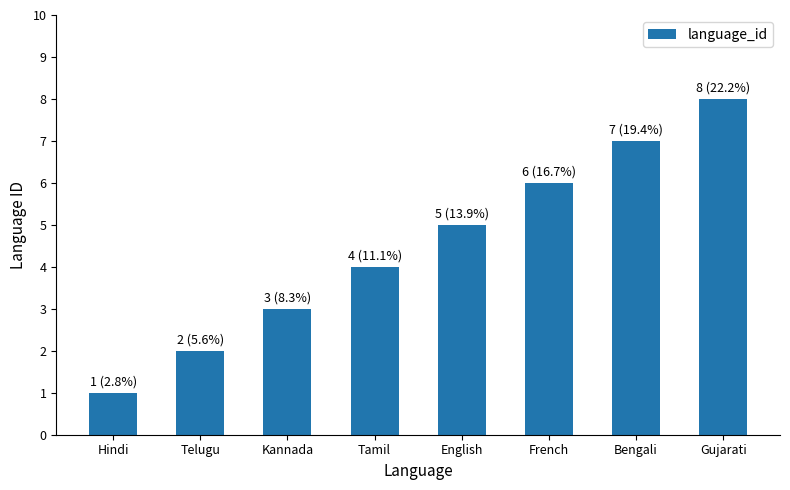

Reading left to right, transcribe all the data shown in this chart.

Hindi=1	Telugu=2	Kannada=3	Tamil=4	English=5	French=6	Bengali=7	Gujarati=8